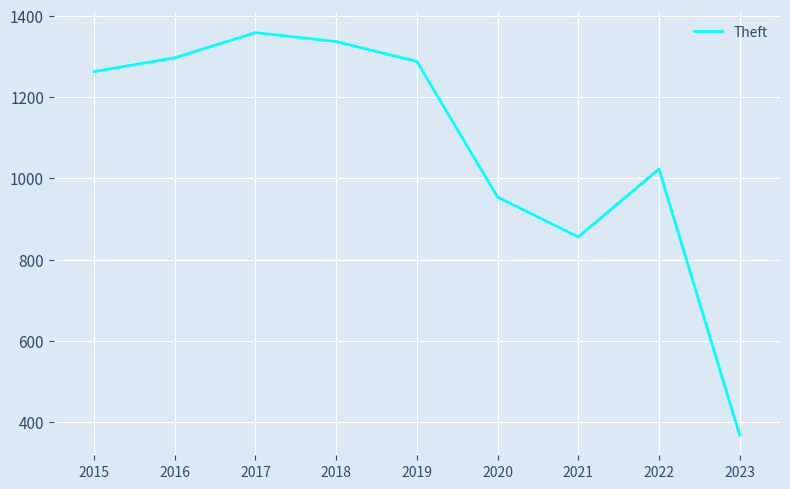

List the labels in order of value, largest first.

2017, 2018, 2016, 2019, 2015, 2022, 2020, 2021, 2023